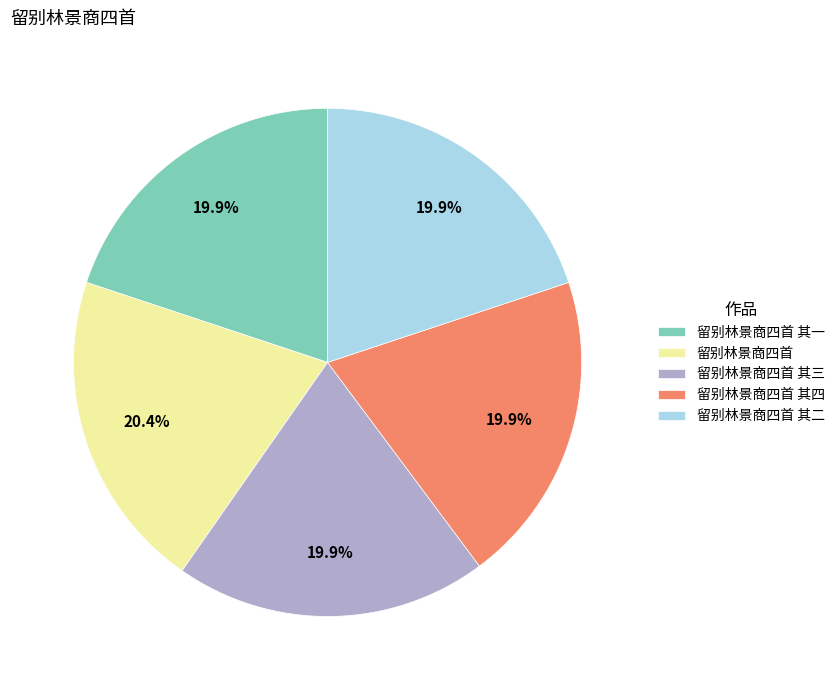

Is there a majority slice in this chart?

No